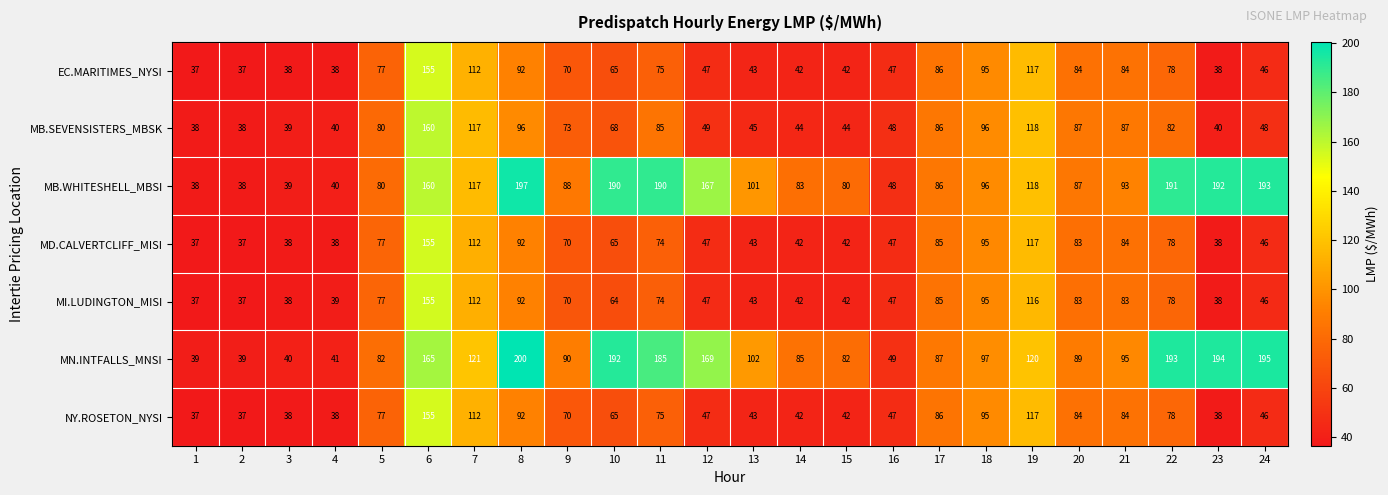

What is the smallest value displayed?

37